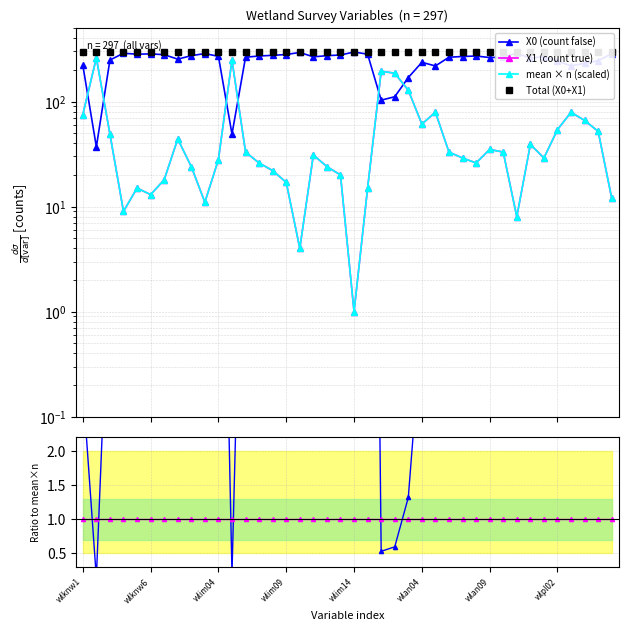

At which label does X1 (count true) first exceed 31?

wlknw1